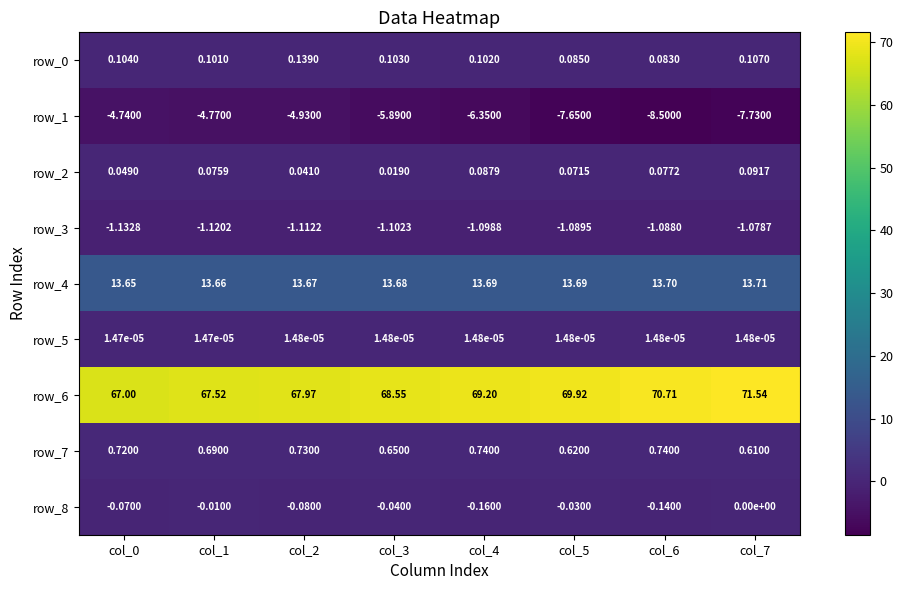

Which series has the largest range (max minus min)?

row_6